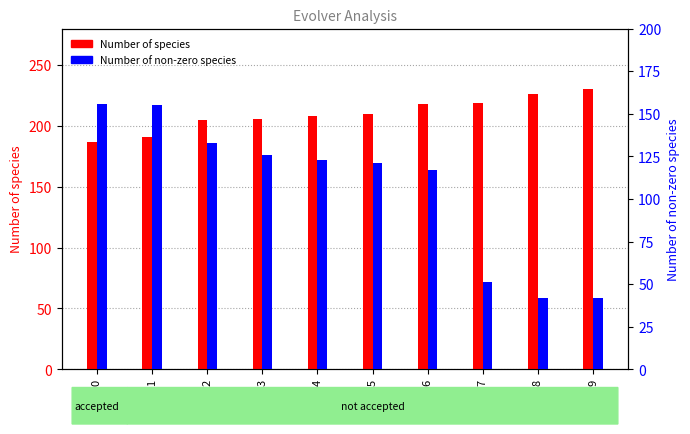

Which has a higher value, 9 or 7?

9